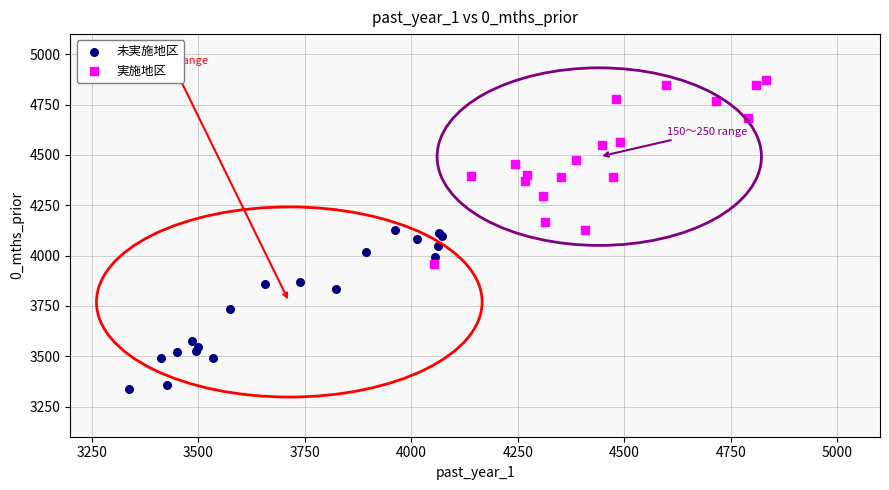

Which series reaches the maximum Y coordinate?

実施地区